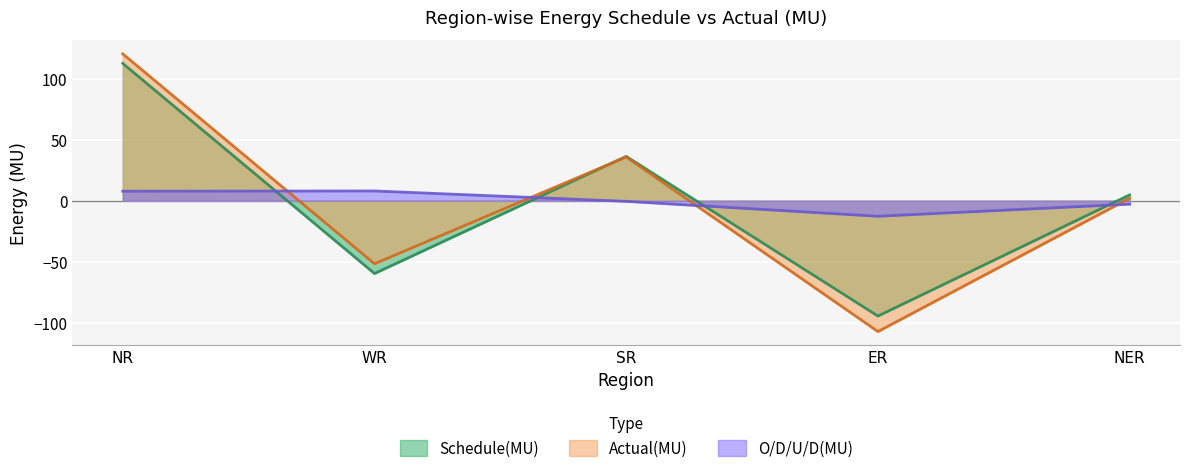

True or false: Actual(MU) has a value of 2.0 at NER.

True